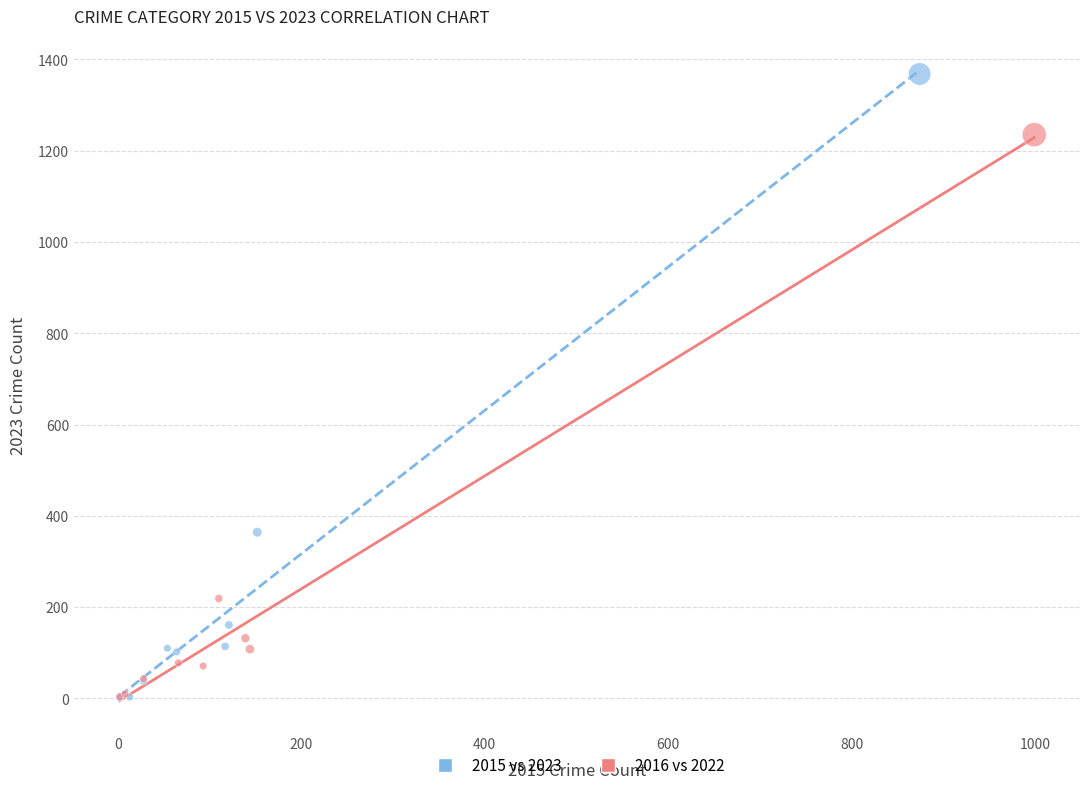

Which series has the widest spread of Y values?

2015 vs 2023